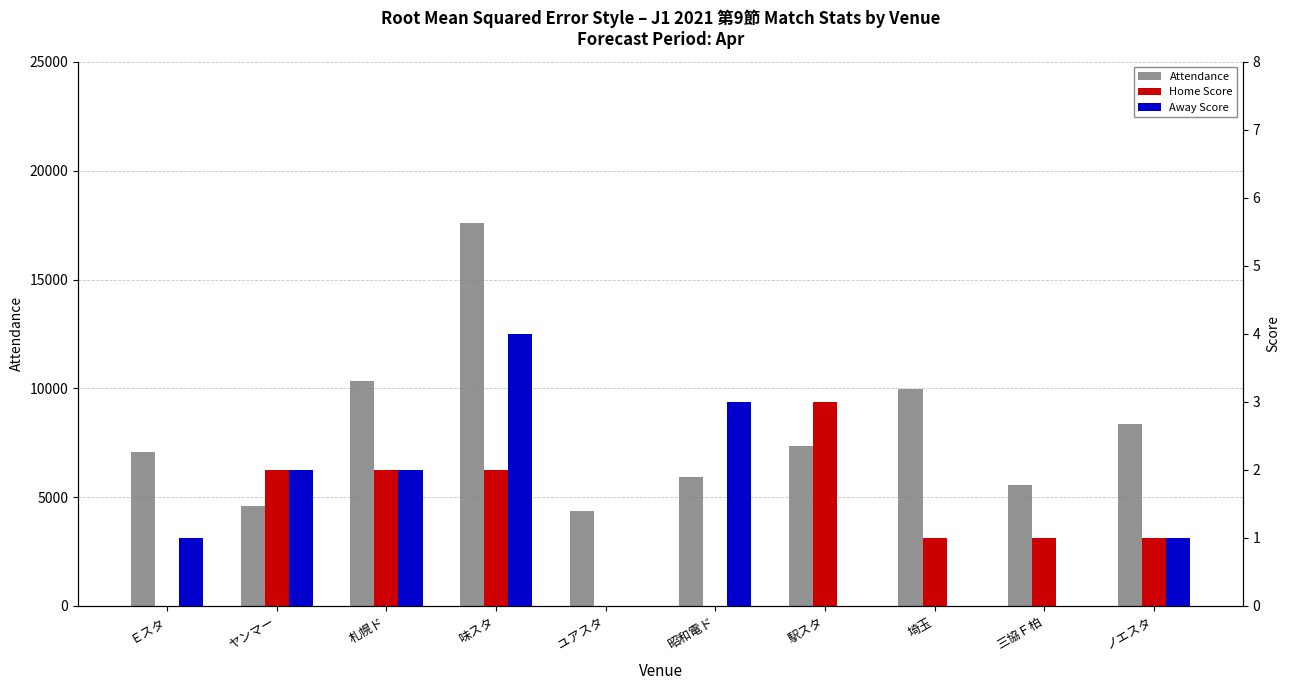

Rank the series by their maximum value, from highest to lowest.

Attendance, Away Score, Home Score